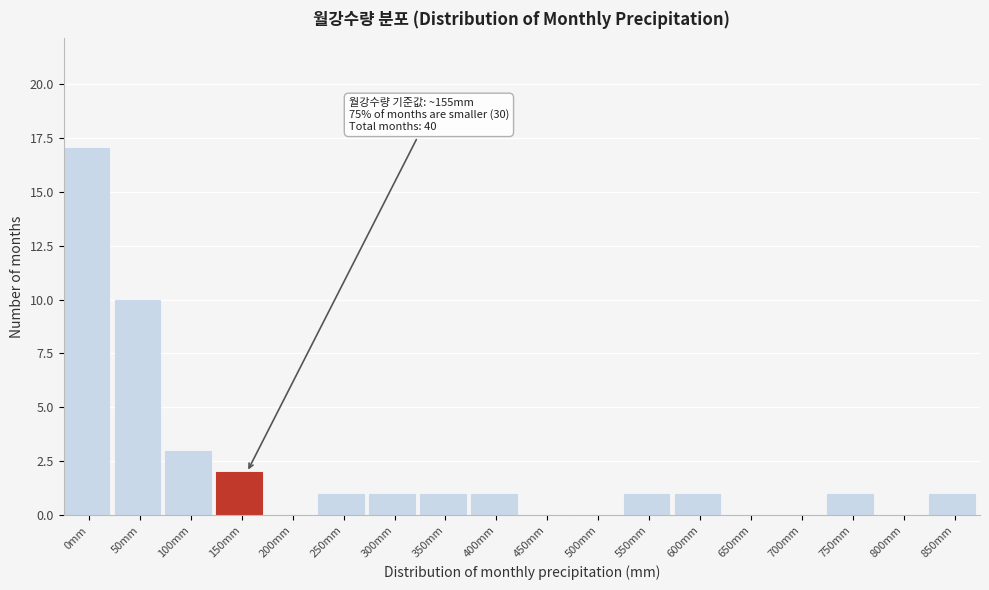

Reading left to right, what are all the values shown in this chart?

0mm=17	50mm=10	100mm=3	150mm=2	200mm=0	250mm=1	300mm=1	350mm=1	400mm=1	450mm=0	500mm=0	550mm=1	600mm=1	650mm=0	700mm=0	750mm=1	800mm=0	850mm=1